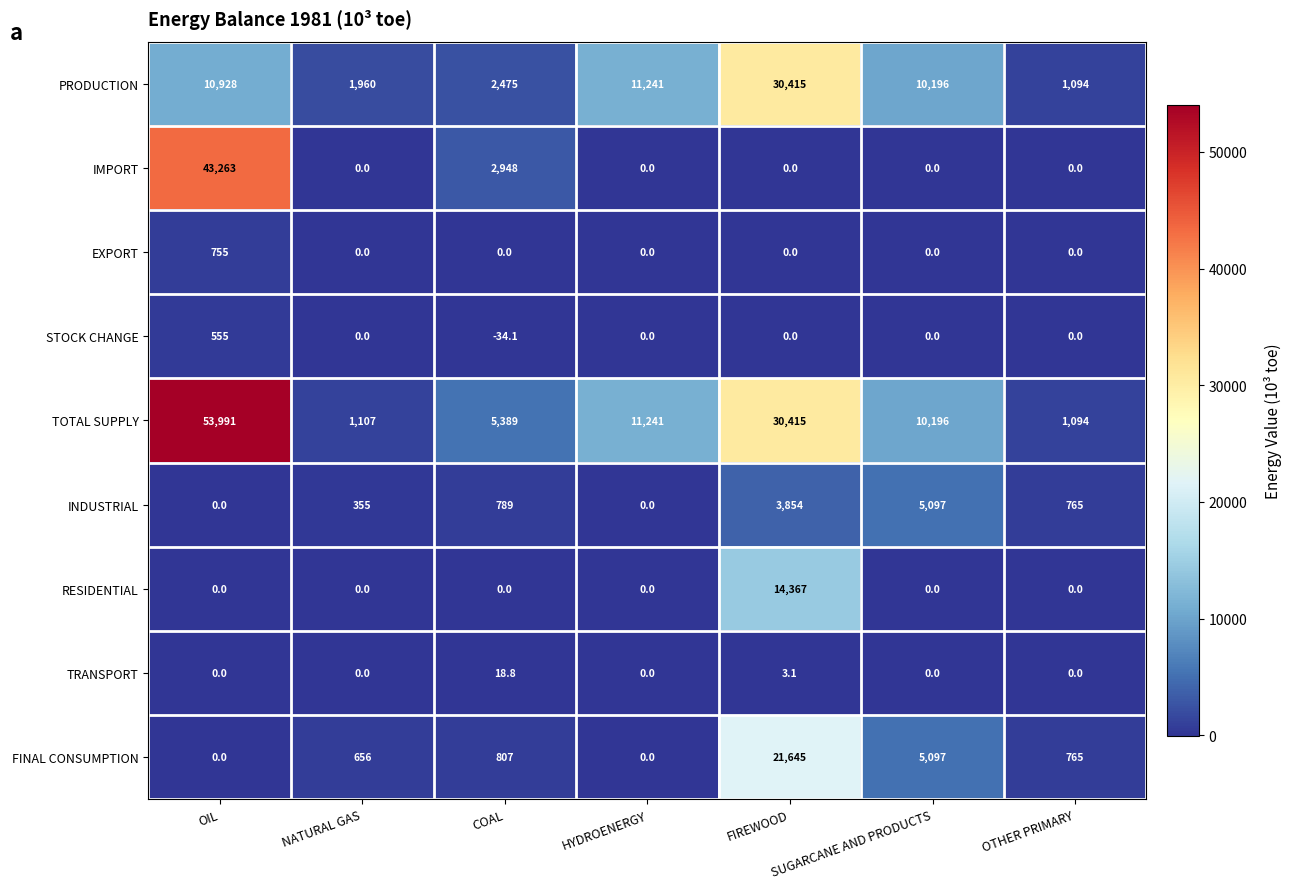

What is the difference between the second highest and minimum values in the FINAL CONSUMPTION series?

5097.0